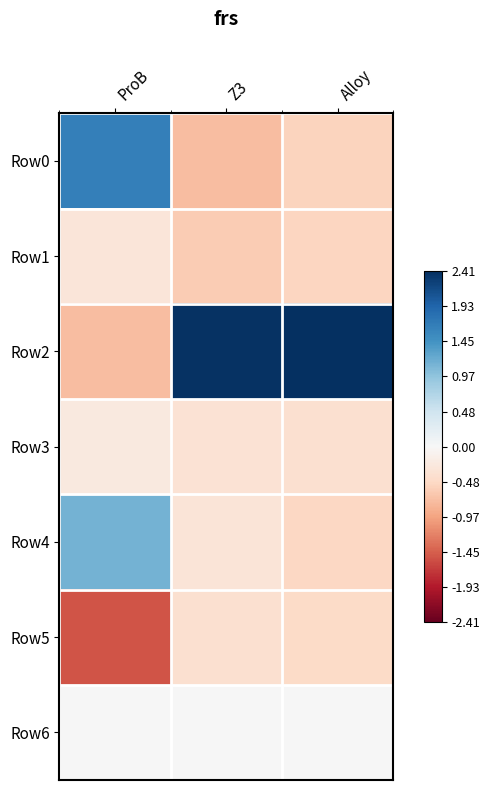

Which series changed the most between ProB and Z3?

Row2